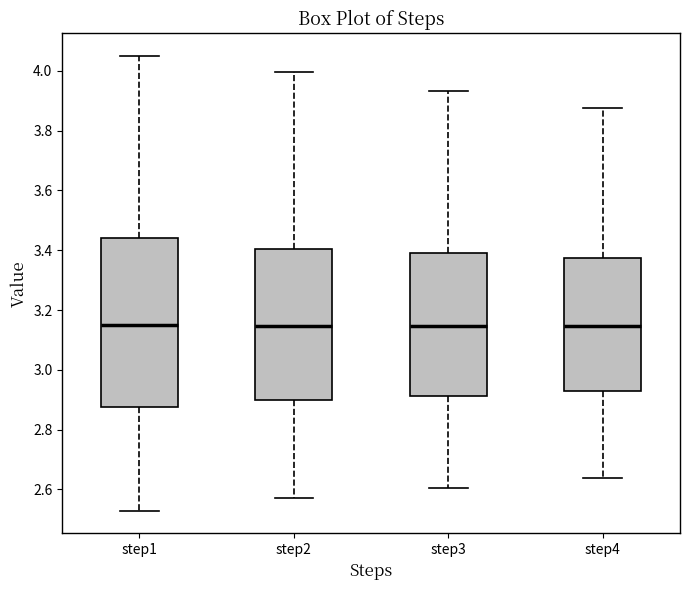

Where does the lower whisker of the box for step4 end on the y-axis? The values are not printed on the chart, so give them approximately, as read against the axis.

2.64